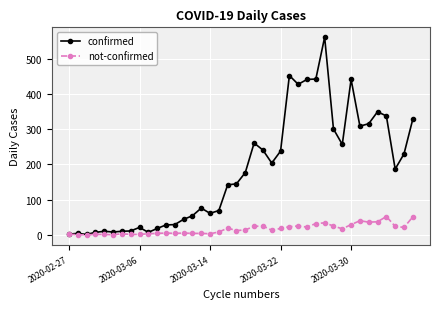

Which series has the largest range (max minus min)?

confirmed